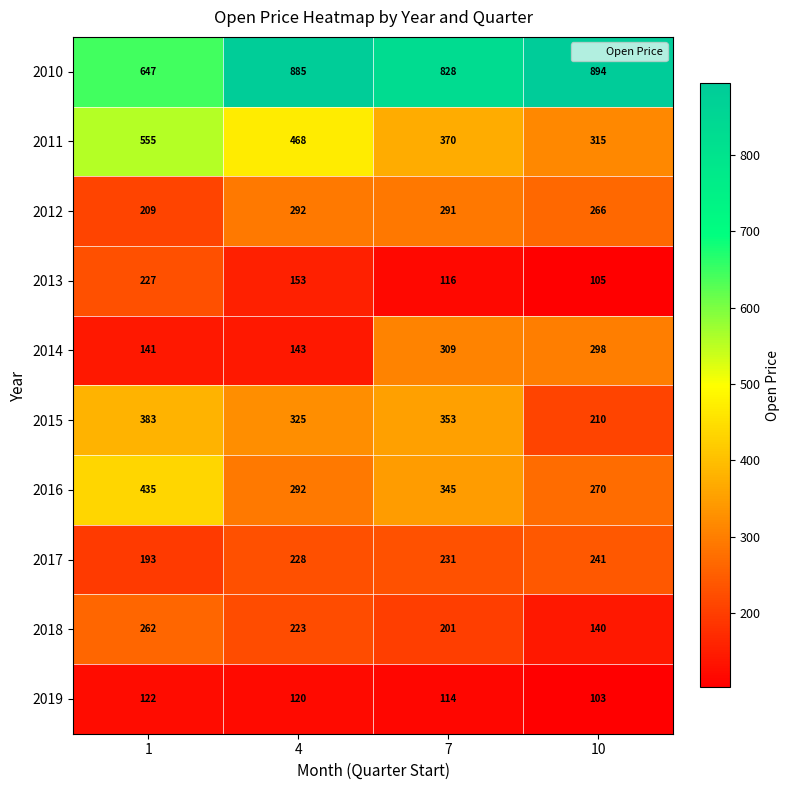

What is the maximum value shown in the chart?

894